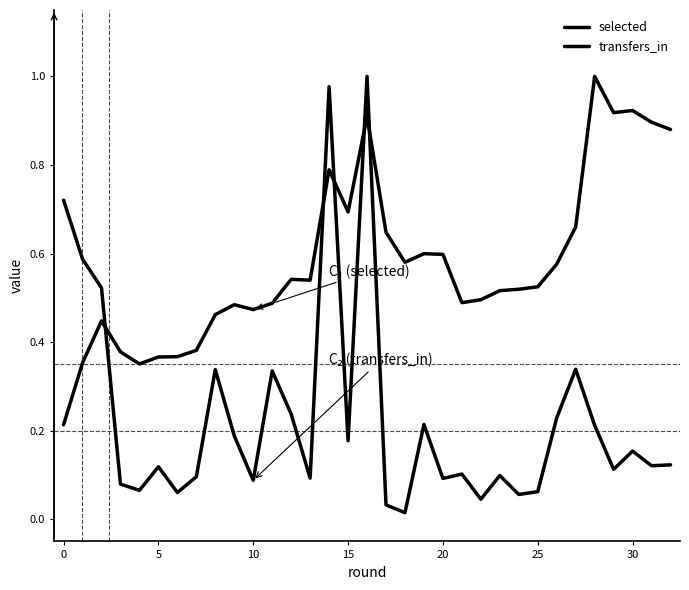

List the series in order of their overall mean, lowest first.

transfers_in, selected